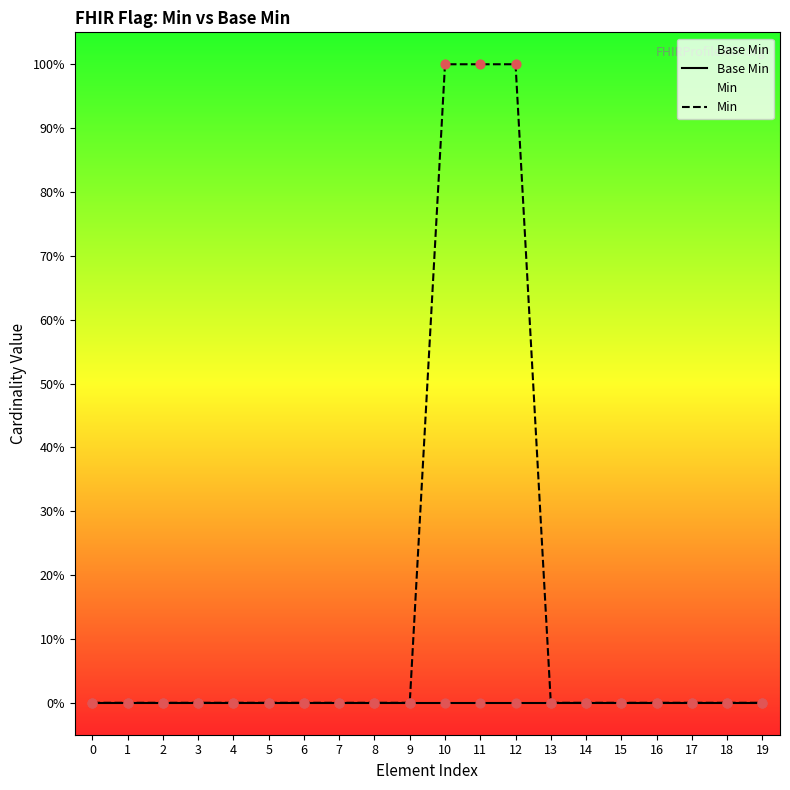

Which series reaches the minimum Y coordinate?

Base Min